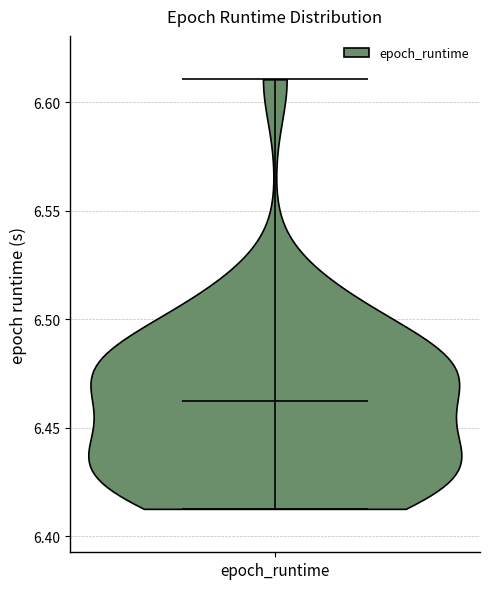

What is the highest point the violin for epoch_runtime reaches on the y-axis? The values are not printed on the chart, so give them approximately, as read against the axis.

6.610